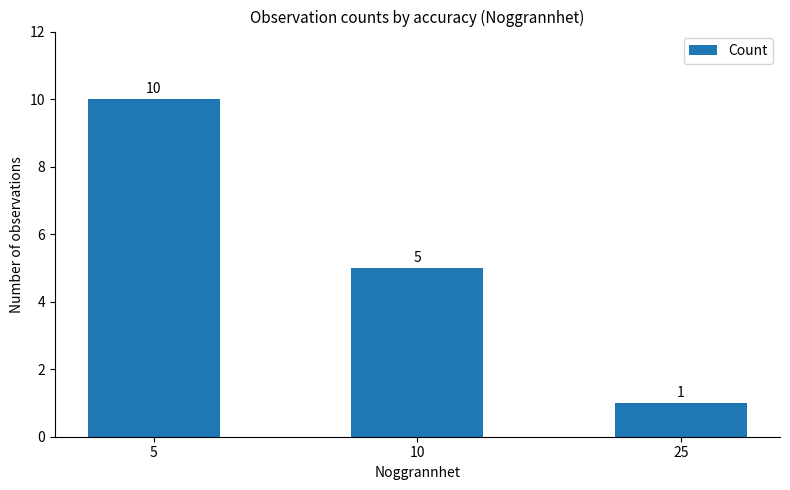

Rank the categories by value from lowest to highest.

25, 10, 5